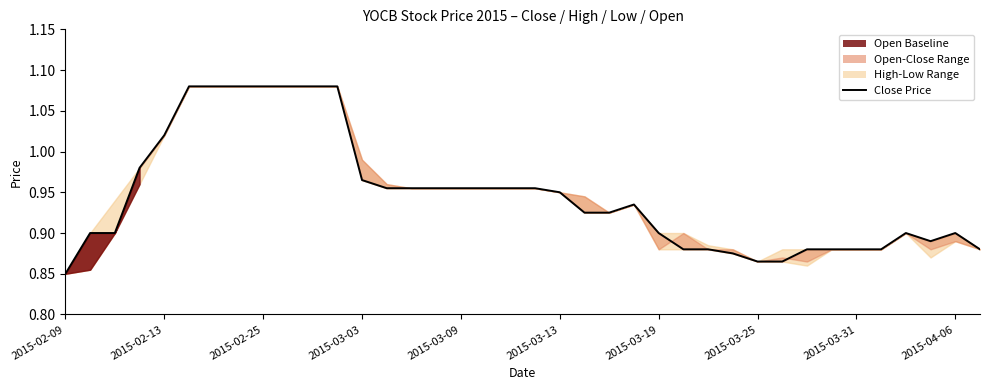

What is the average value?

0.9